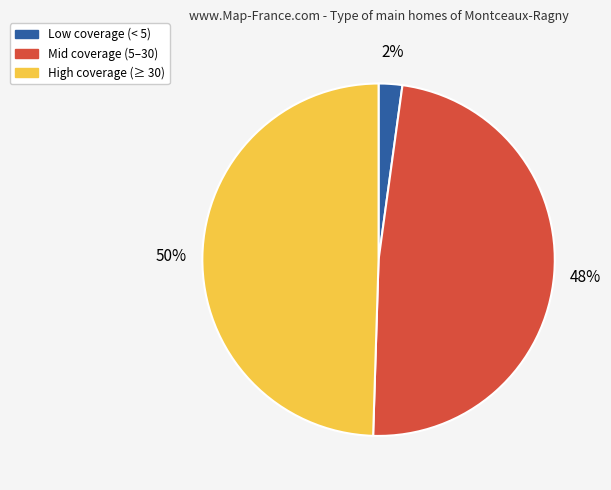

To the nearest percent, what is the average slice percentage?

33%